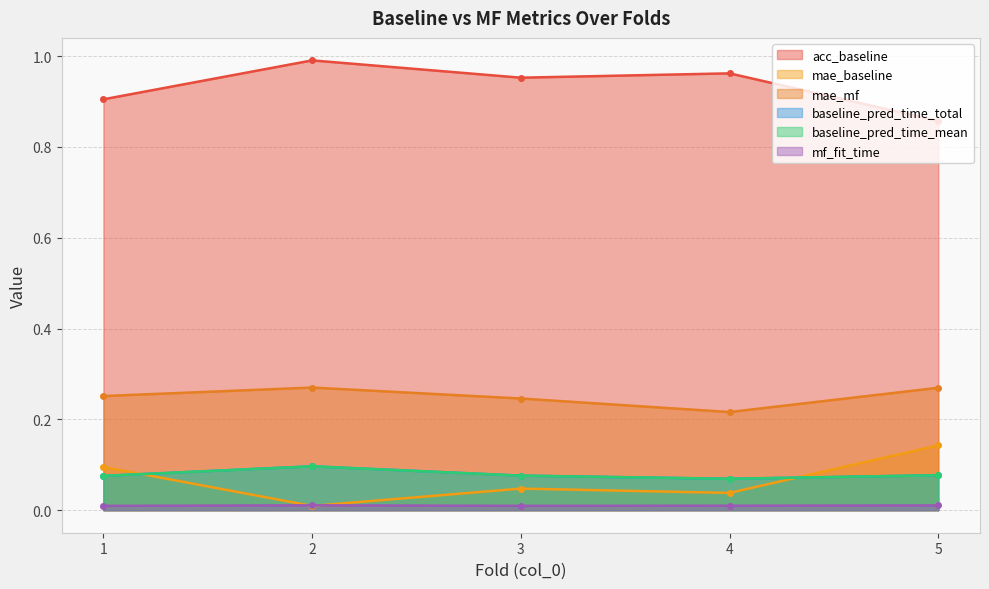

True or false: baseline_pred_time_total and mae_mf cross at least once.

False